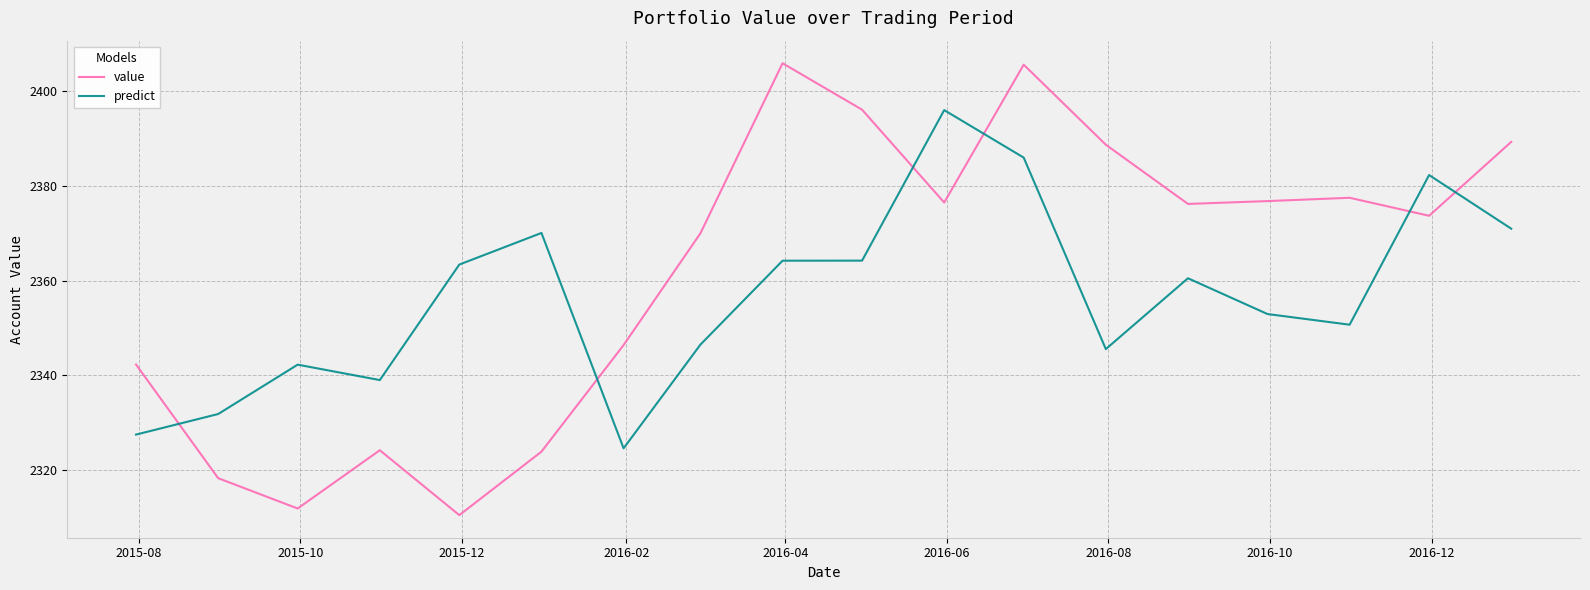

Count the number of data series in this chart.

2